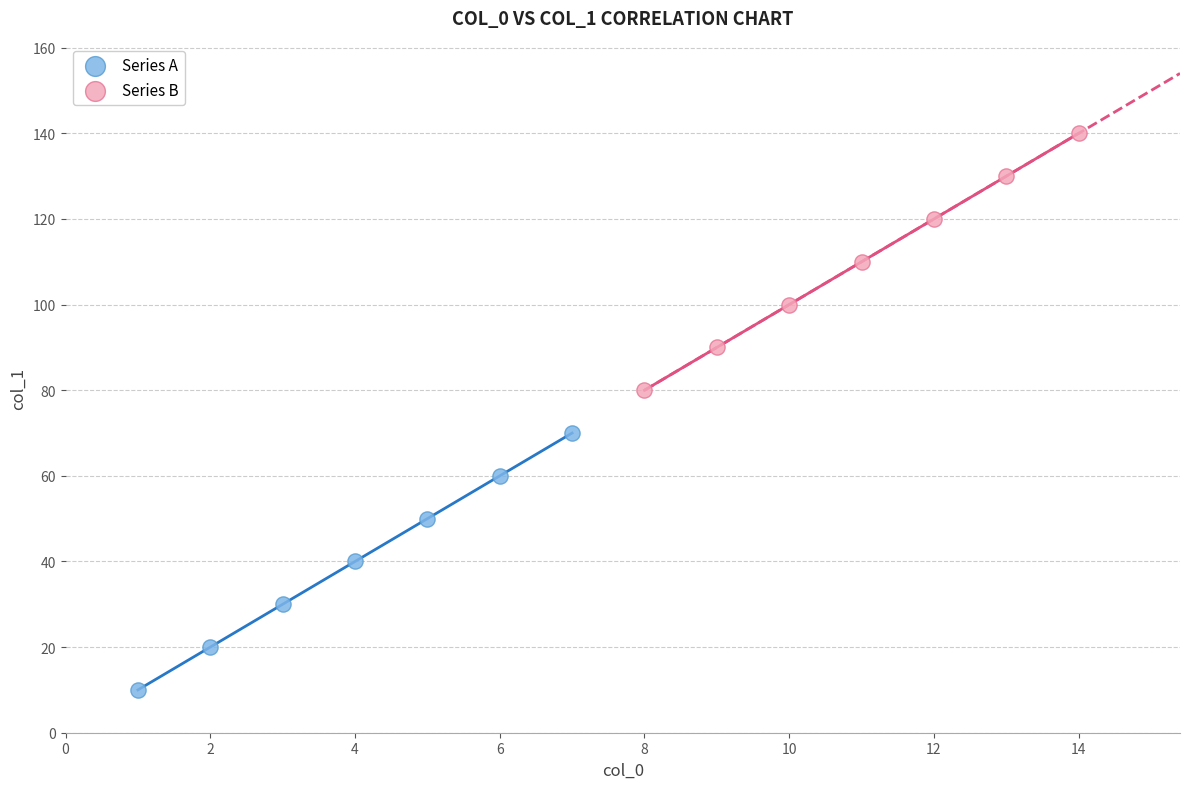

Which series contains the lowest Y value?

Series A